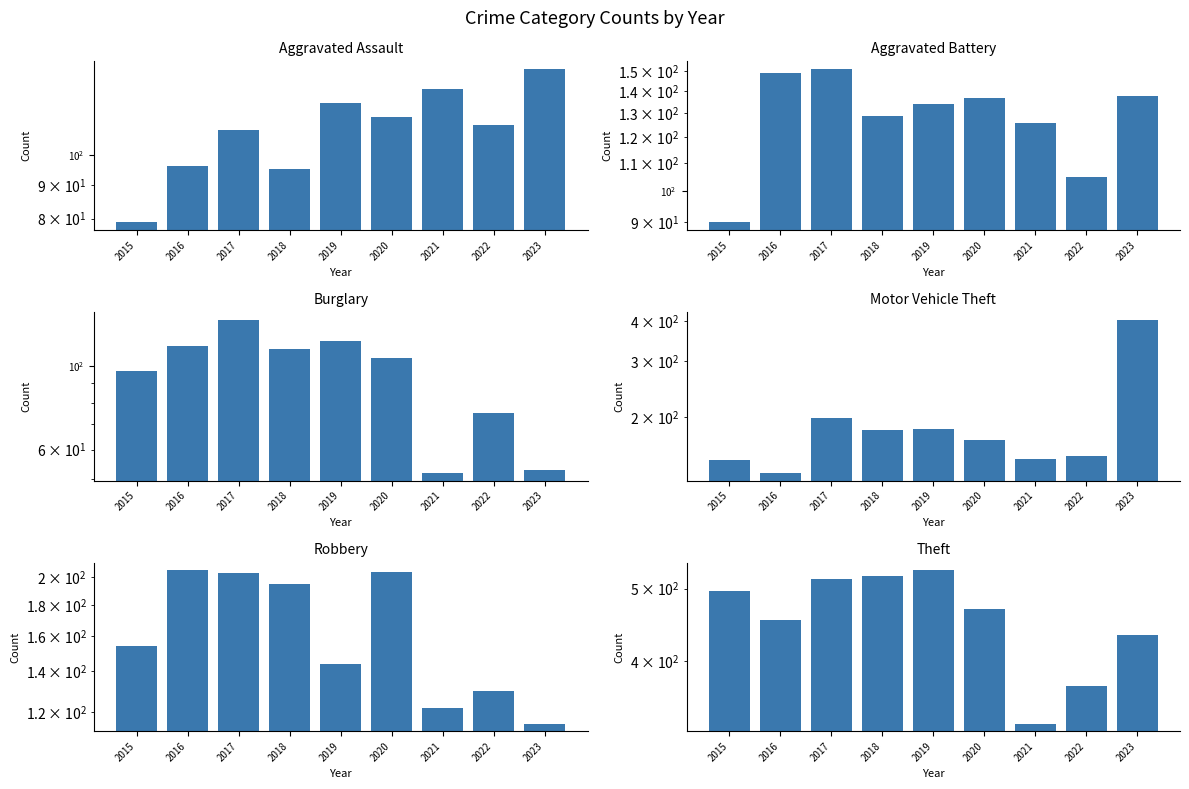

Are the bars horizontal?

No